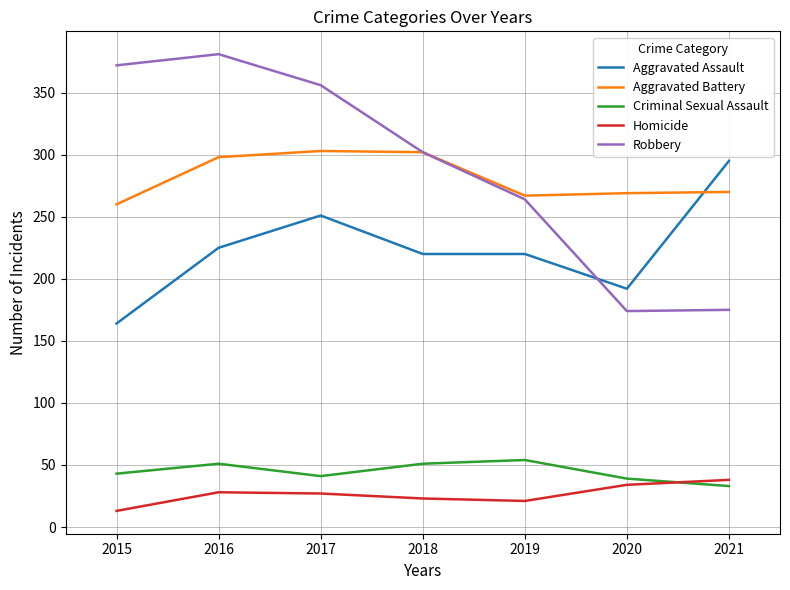

The value of Homicide at 2018 is 36. True or false?

False